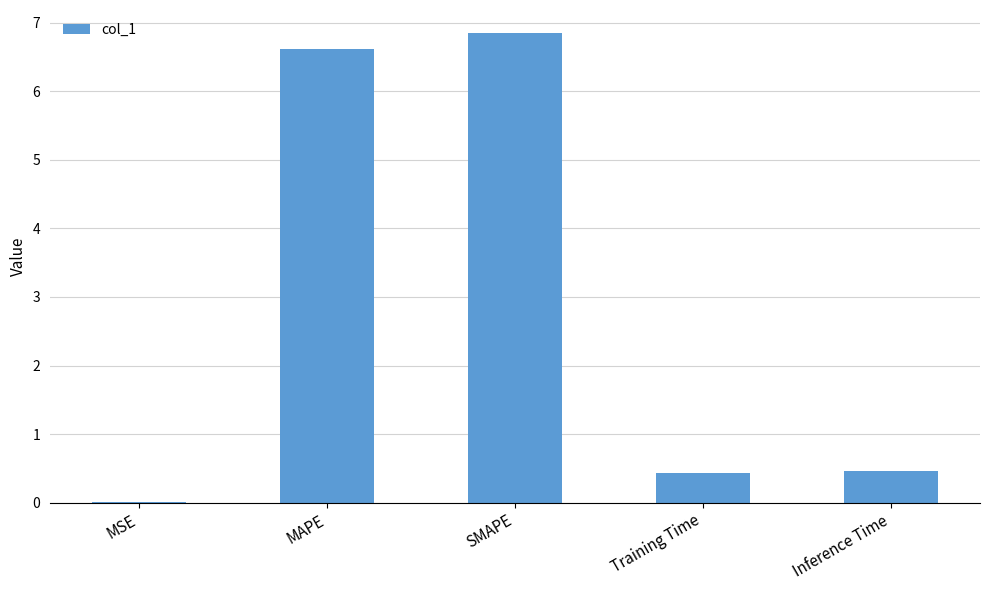

True or false: the data shows 0.0 at MSE.

True